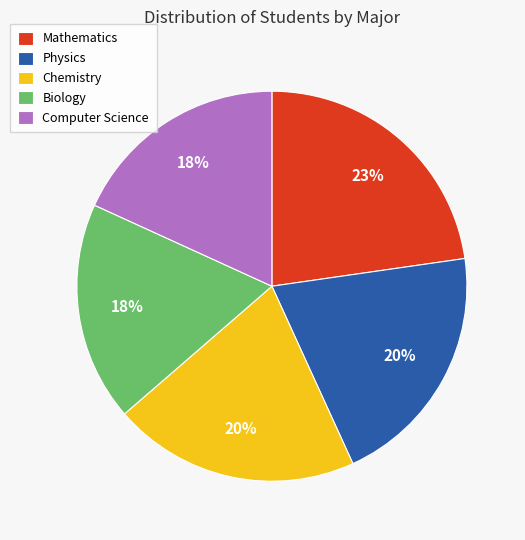

To the nearest percent, what is the difference between the Biology and Chemistry slice percentages?

2%